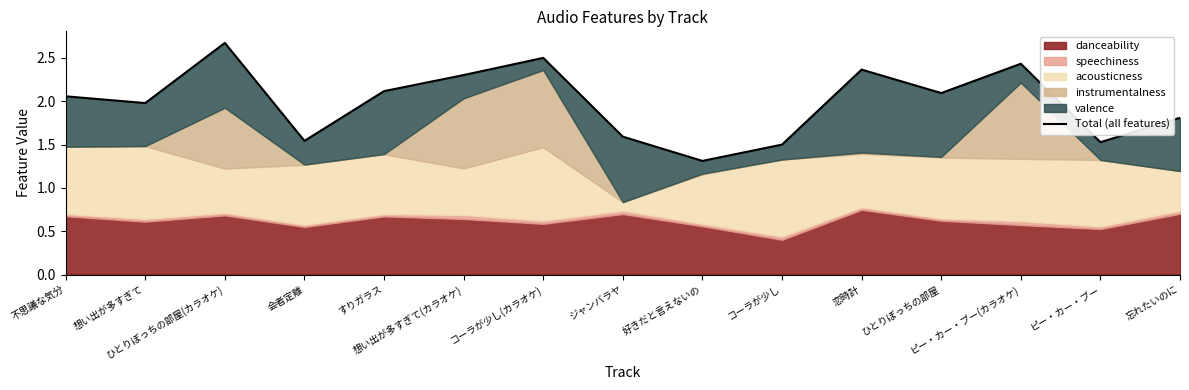

At which label is the value closest to 1?

好きだと言えないの